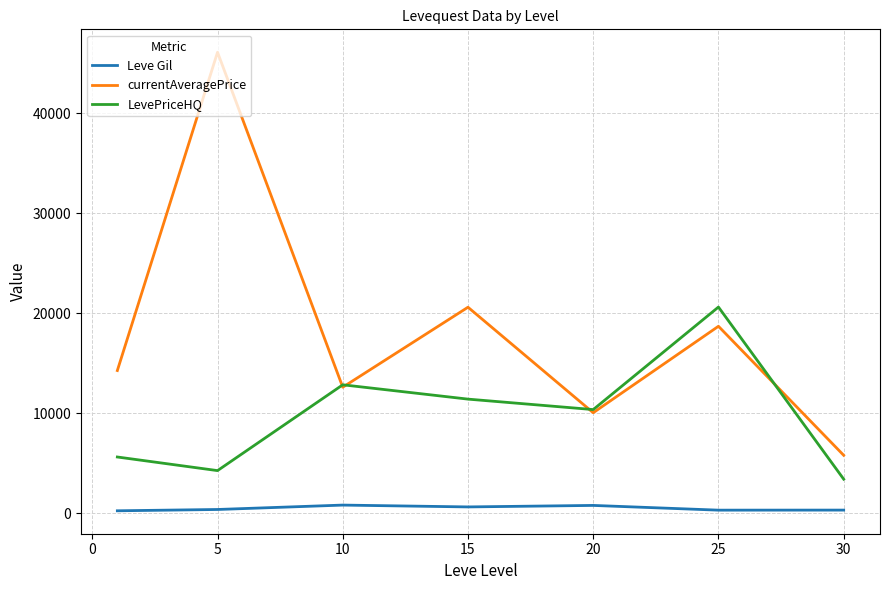

Which series has the largest total across all categories?

currentAveragePrice